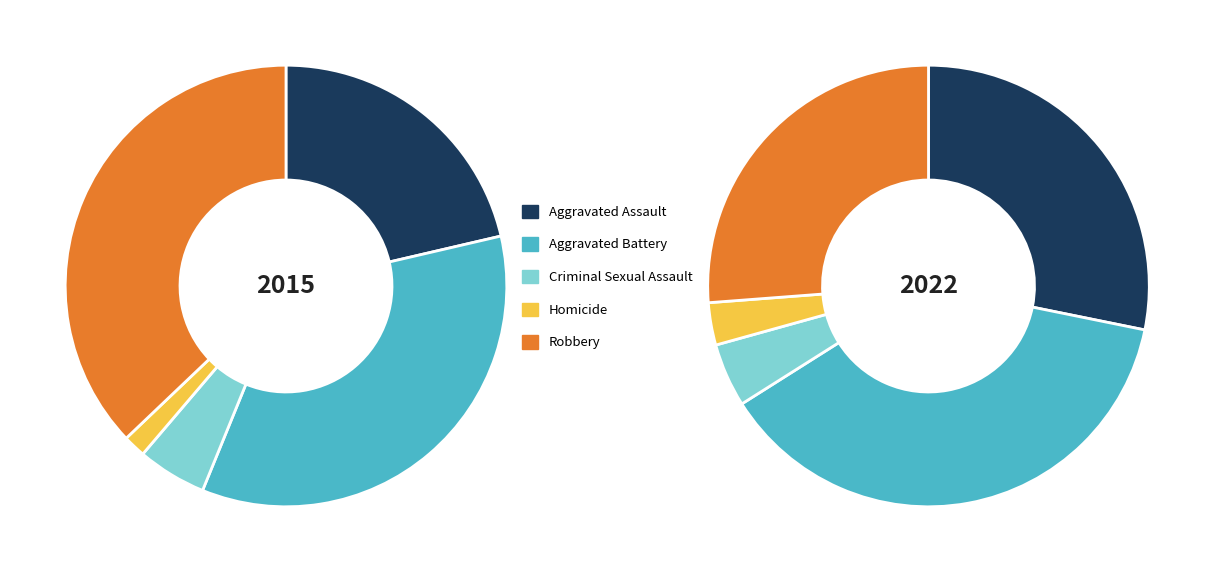

True or false: Aggravated Battery accounts for 35% of the total.

True